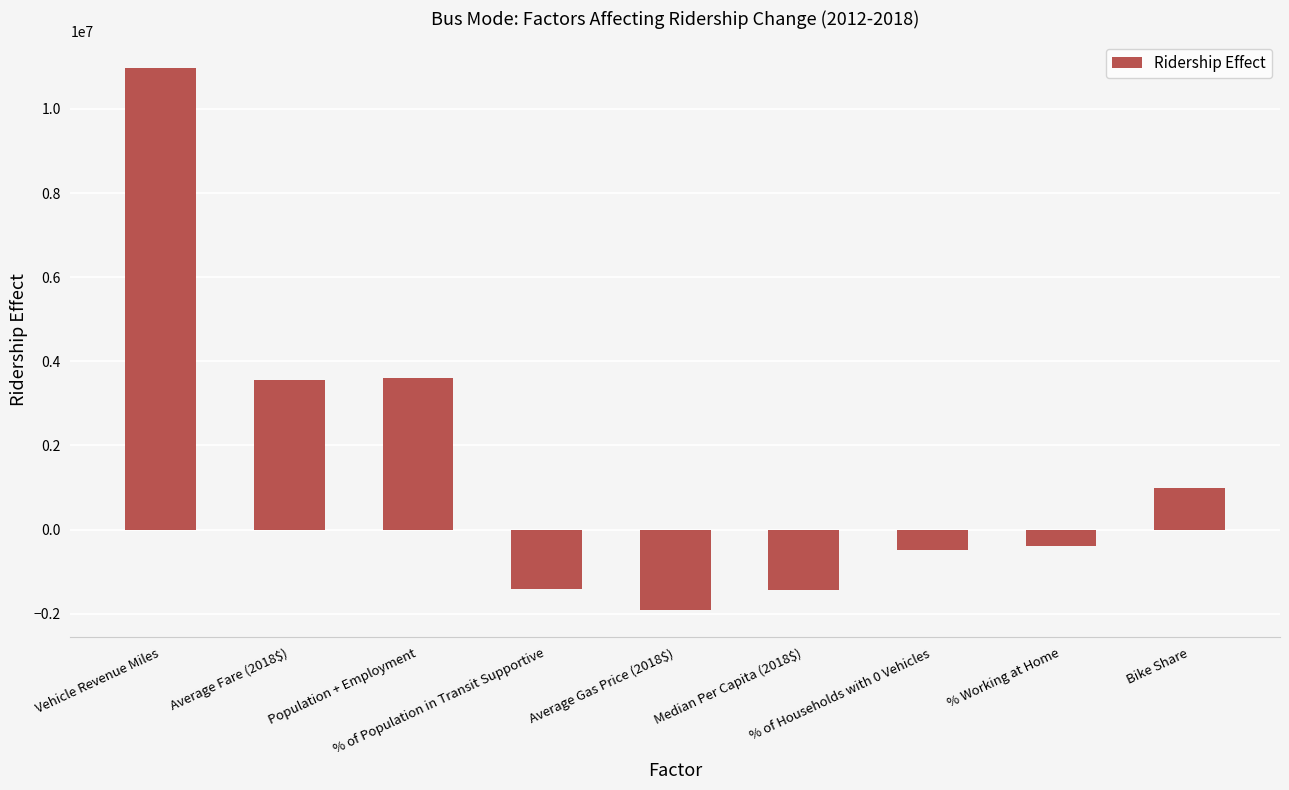

Which label corresponds to the largest value in the chart?

Vehicle Revenue Miles